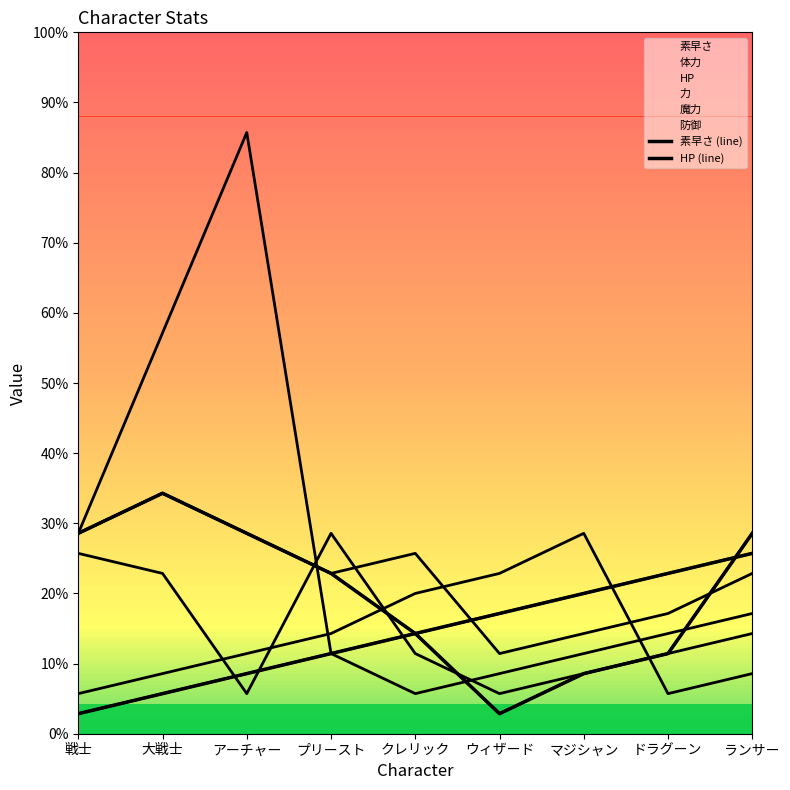

Is this an area chart (filled region under the line)?

No